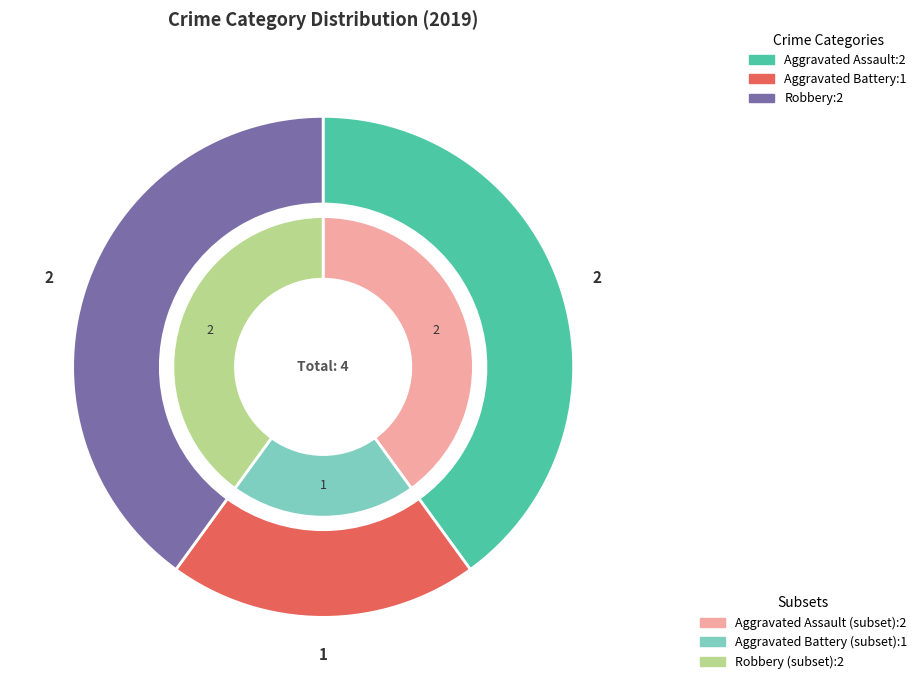

Does Robbery account for over 50% of the chart?

No